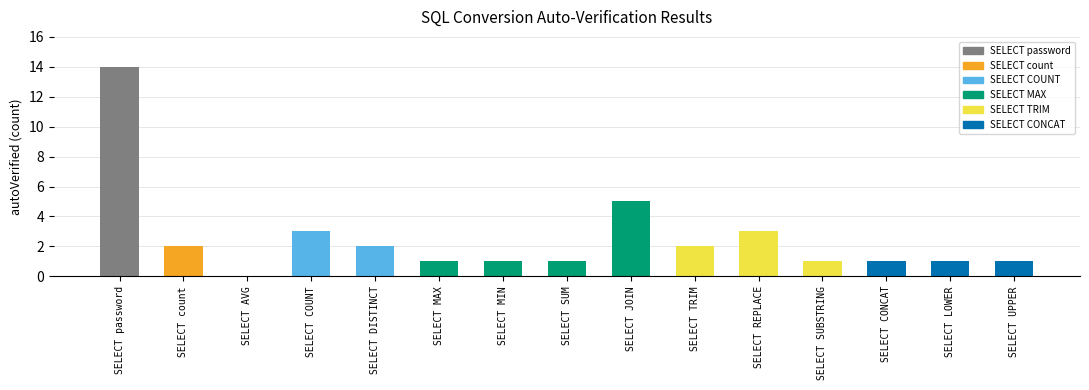

How many values are above zero?

14